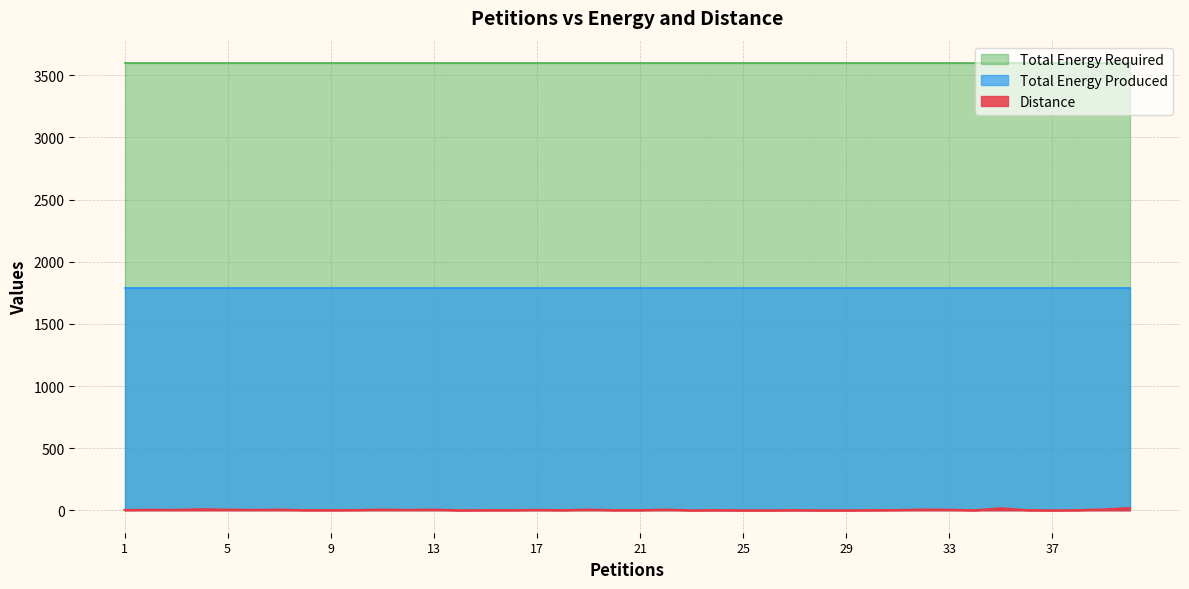

Does the chart have visible grid lines?

Yes